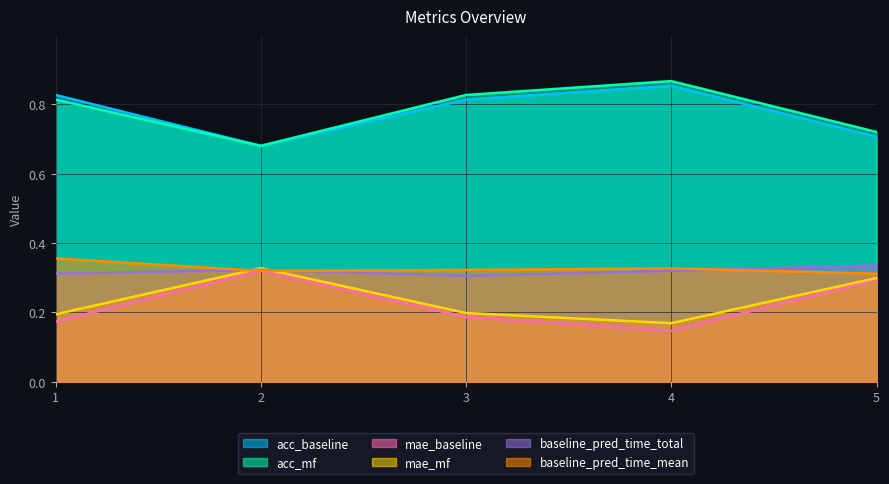

The baseline_pred_time_total series shows 0.3 at 2. True or false?

True